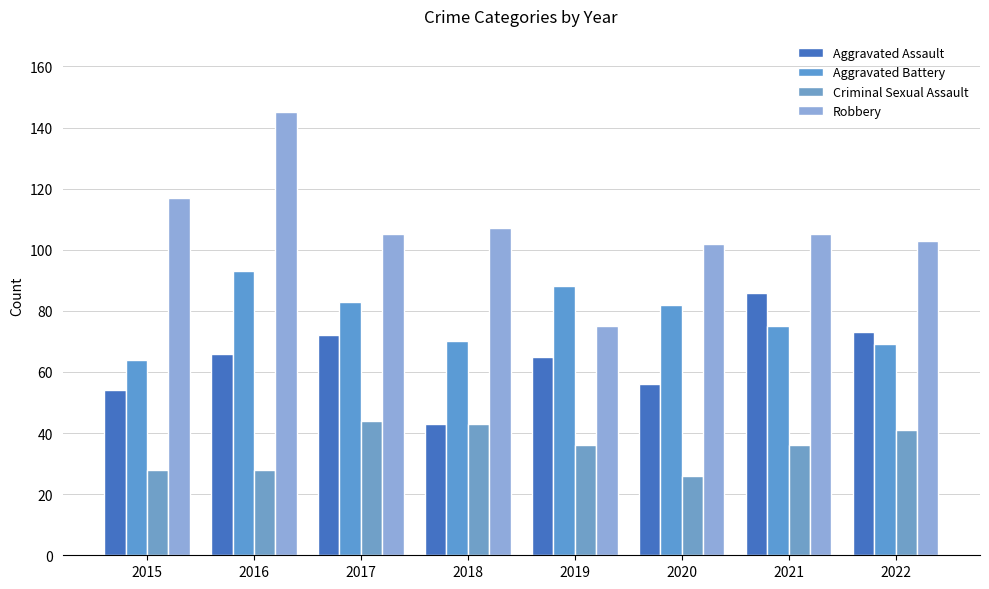

Which label corresponds to the smallest value in the chart?

2020